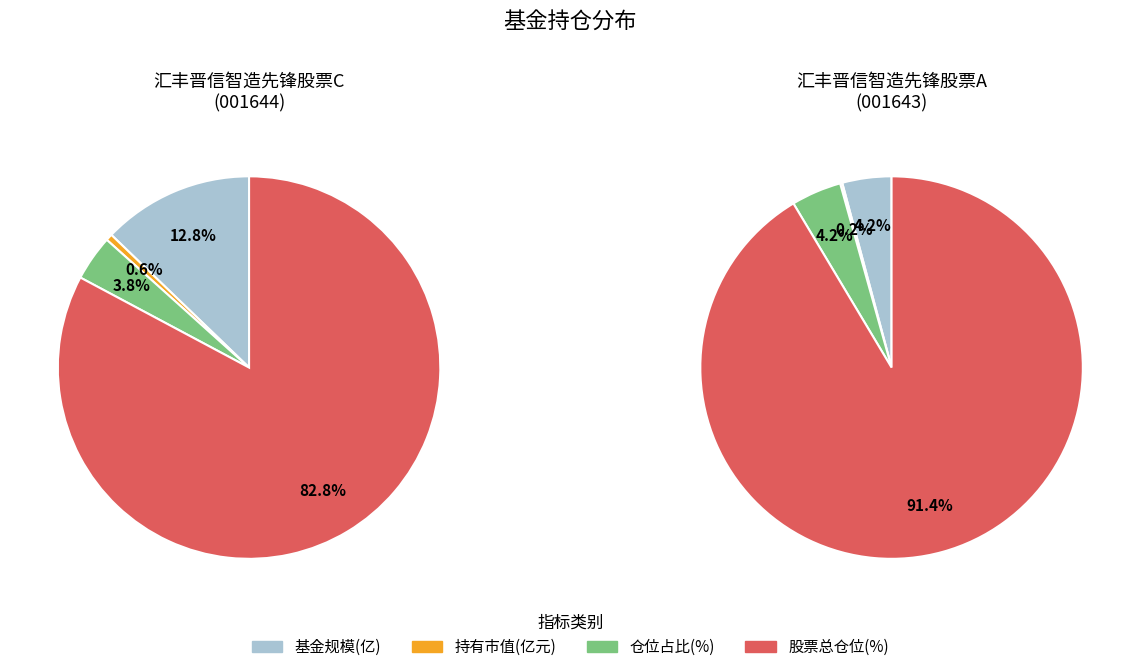

Which category has the biggest portion of the pie?

股票总仓位